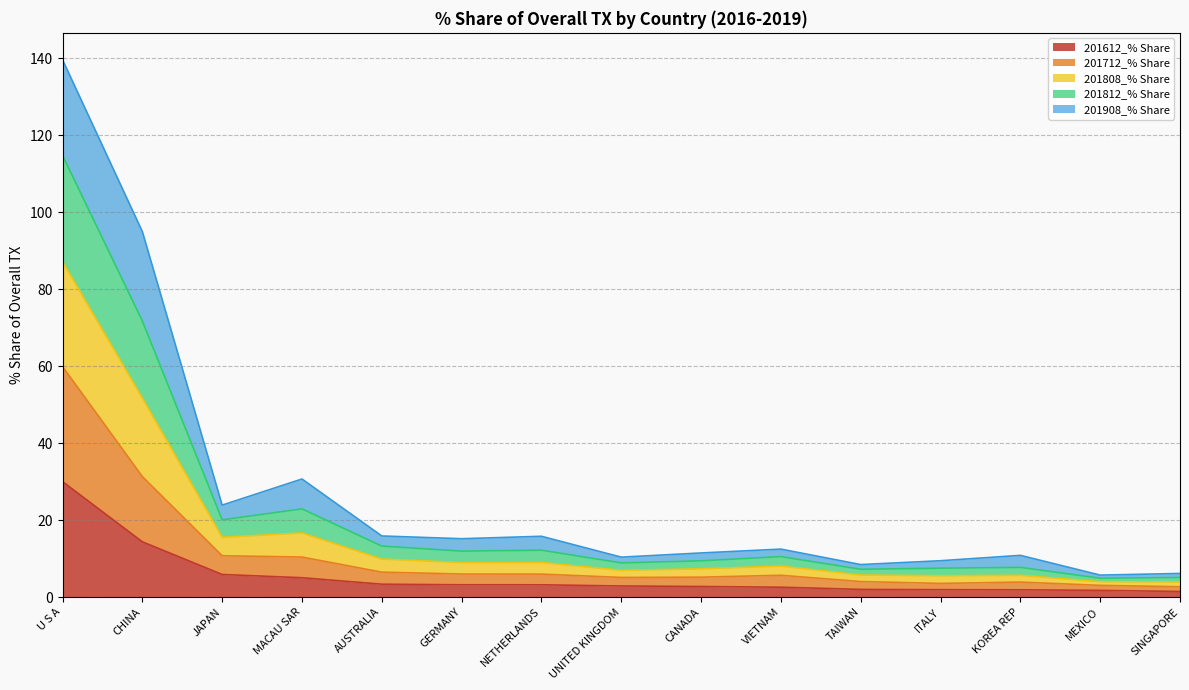

At which category is the sum across all series the highest?

U S A